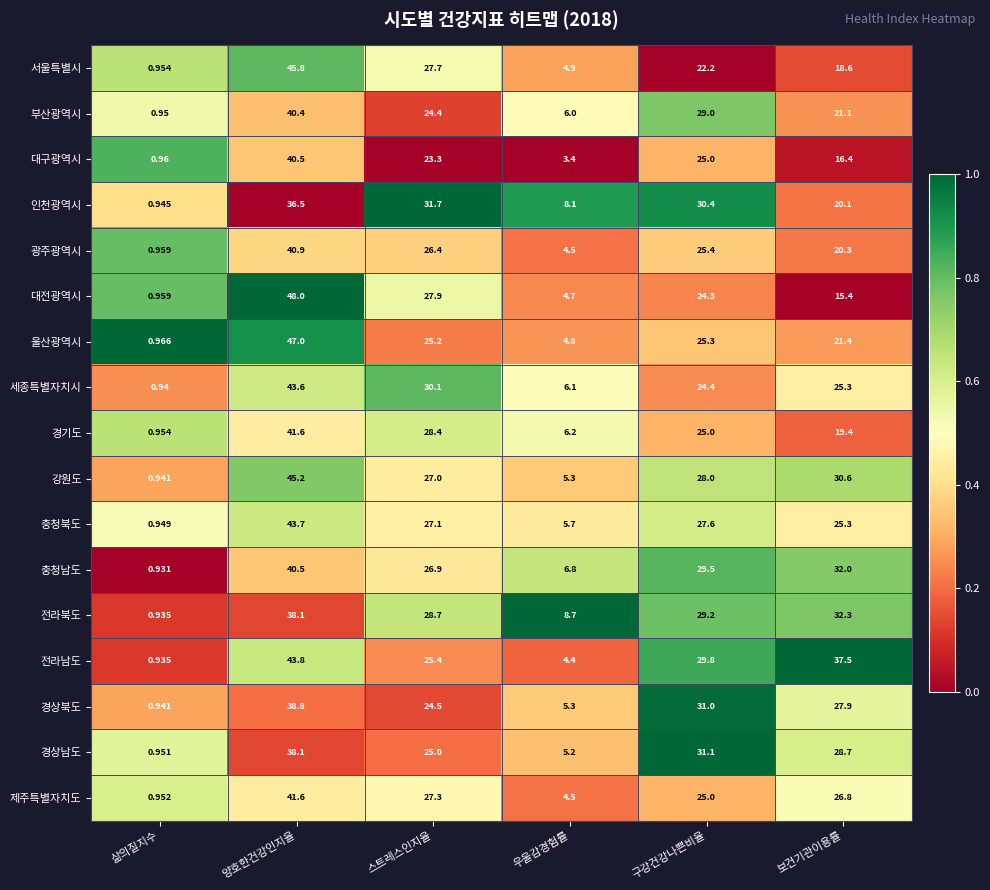

What is the difference between the highest and lowest values at 양호한건강인지율?

11.5